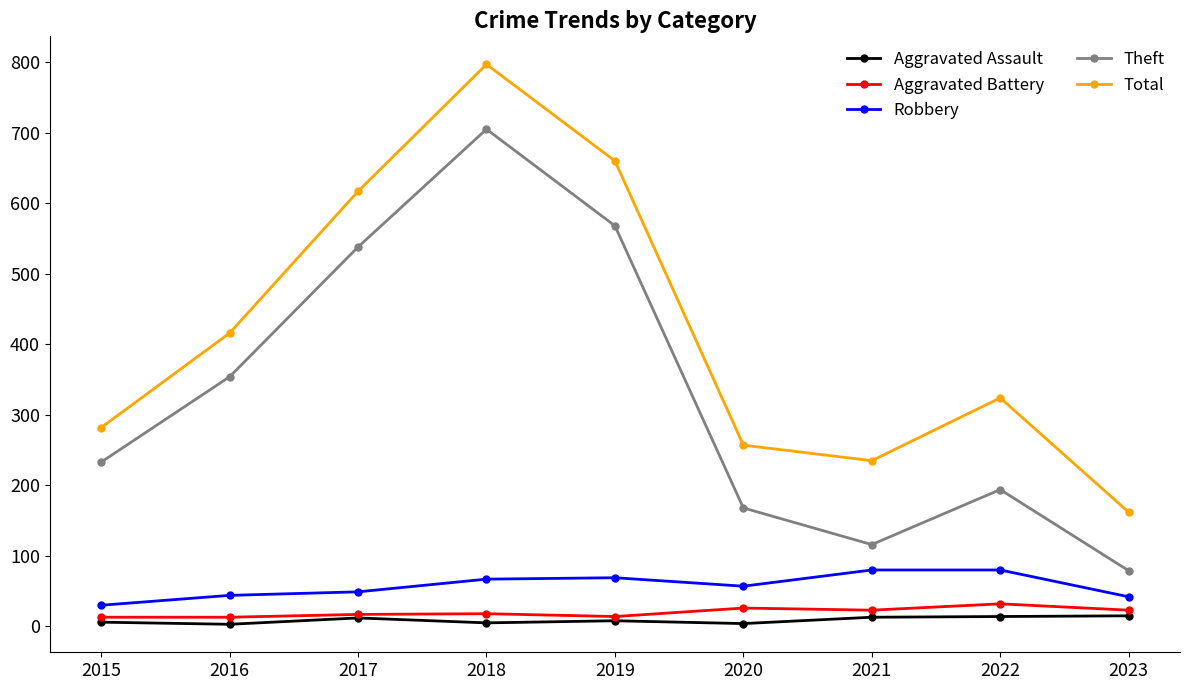

What is the difference between the Aggravated Assault values at 2019 and 2017?

4